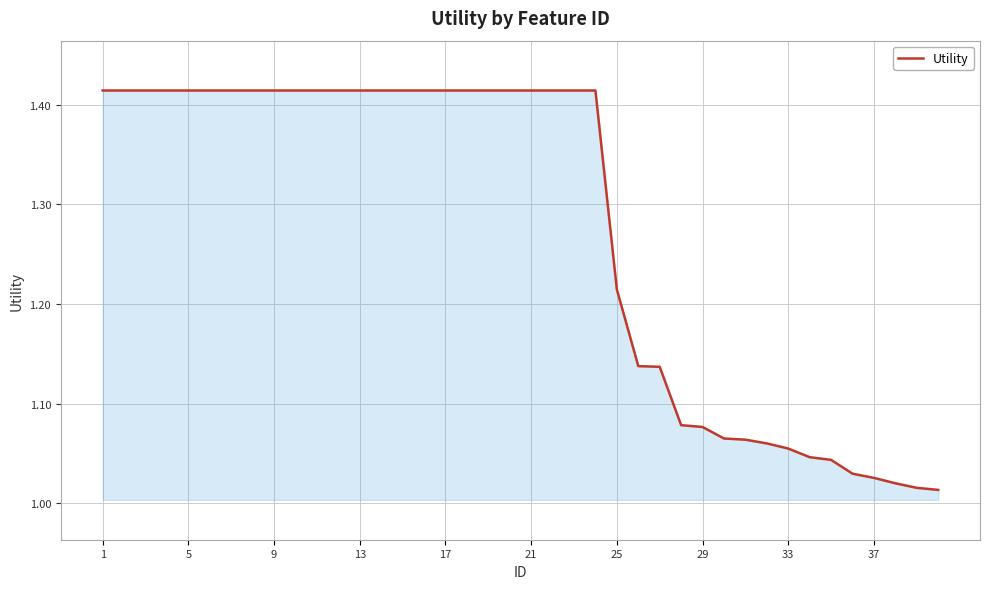

How many lines are shown in the chart?

1